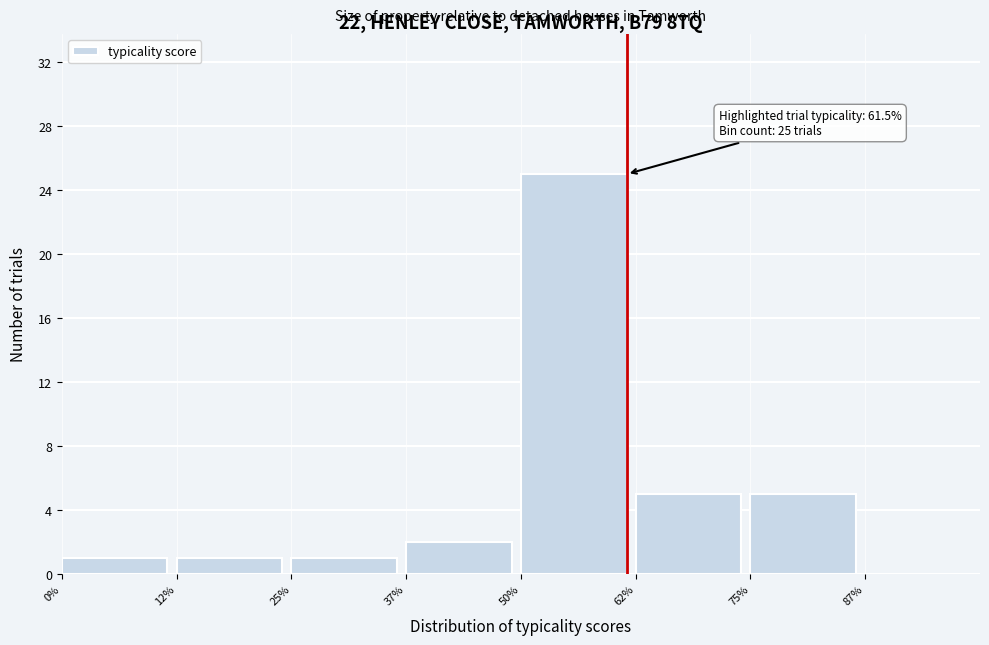

Which range on the x-axis has the tallest bar?

50% to 62%